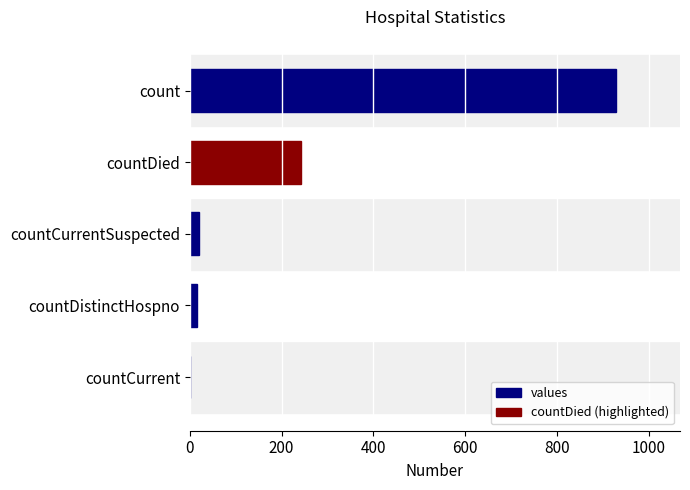

What is the change in value from countDied to count?

+687